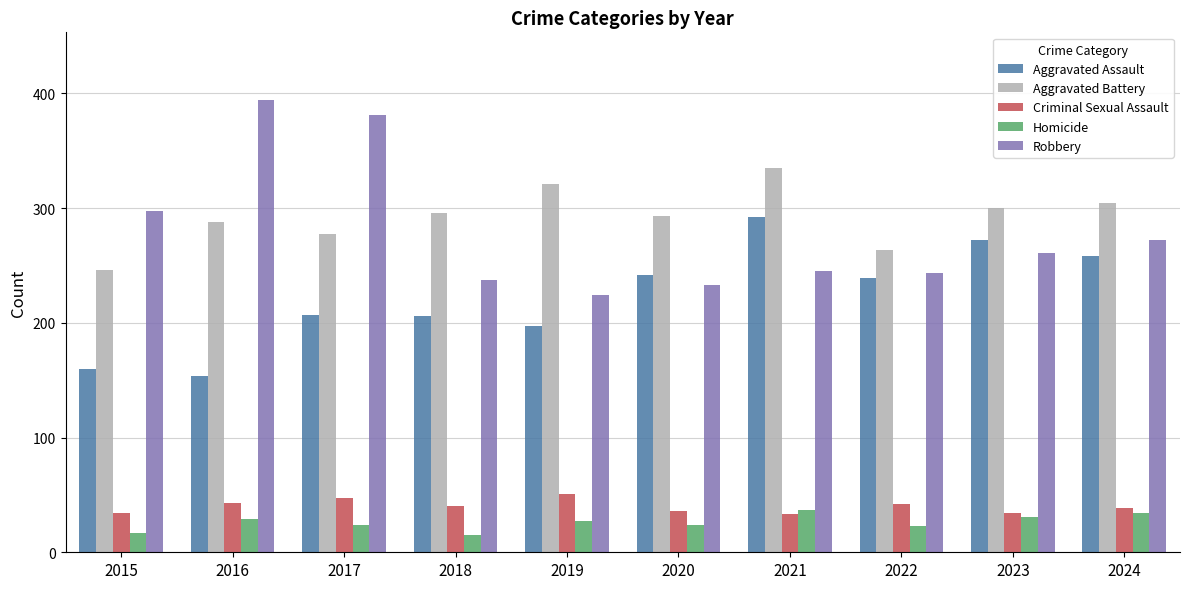

How many groups of bars are there?

10